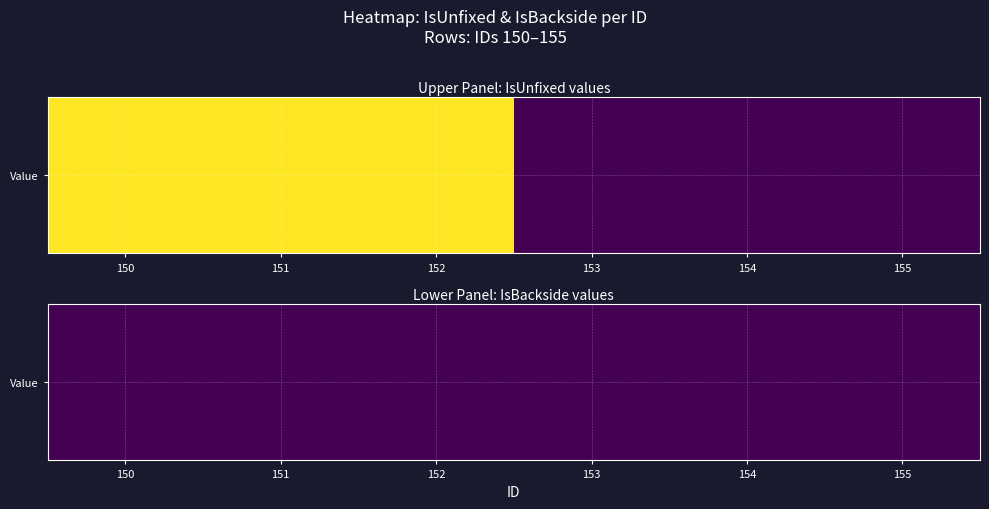

What is the maximum value shown in the chart?

1